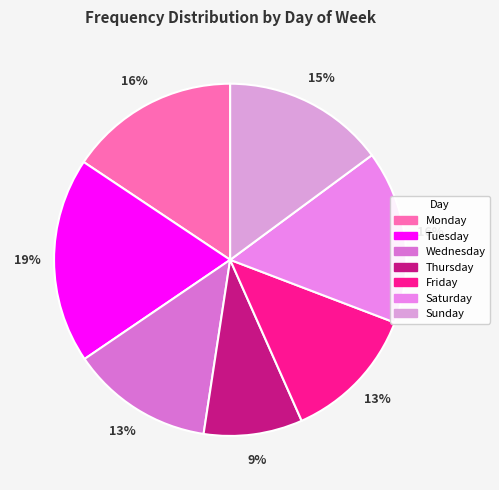

How many slices are in this pie chart?

7